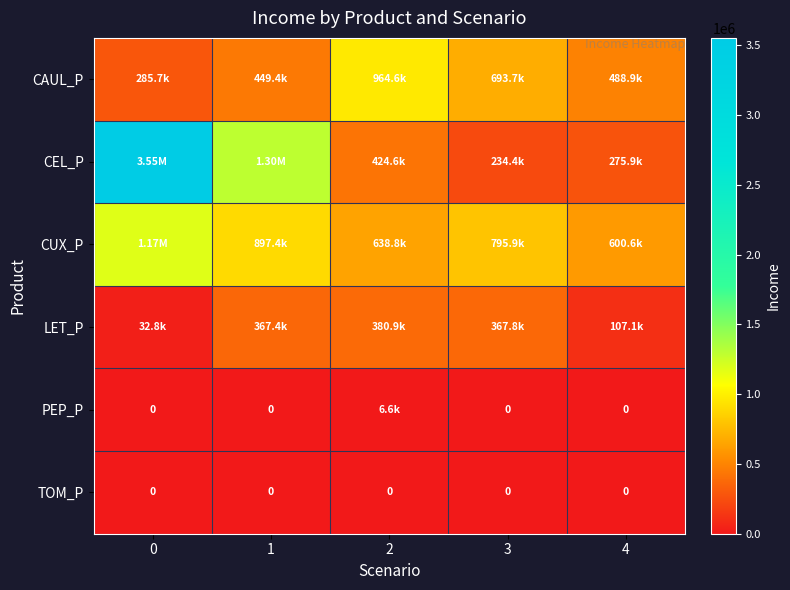

The value of CUX_P at 4 is 600573.5. True or false?

True